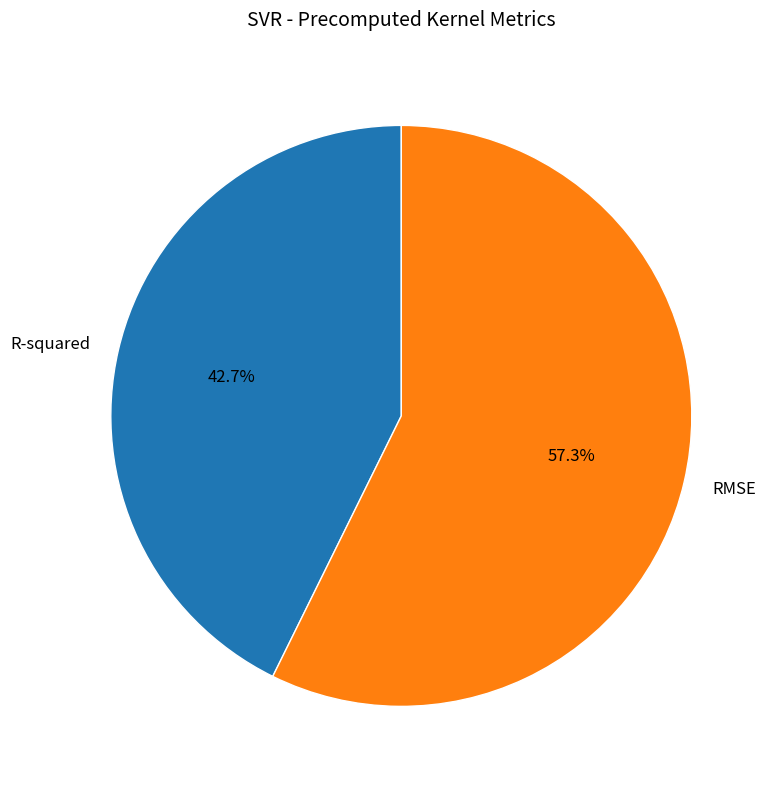

Does any single category account for the majority?

Yes